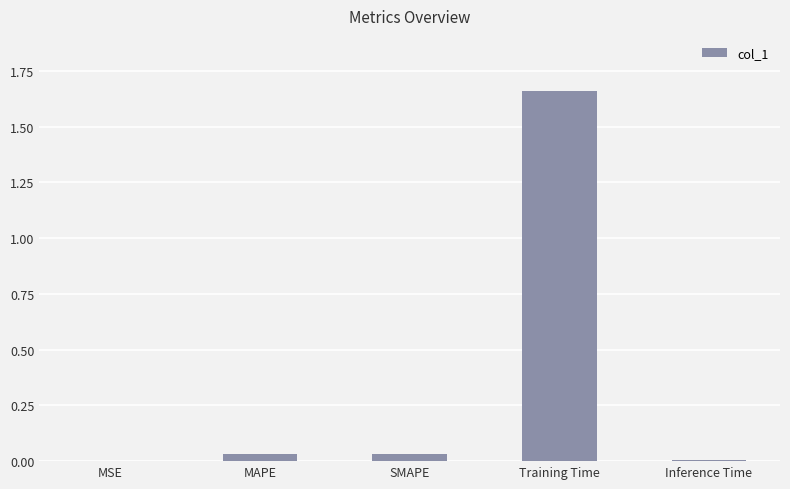

Which has a higher value, Training Time or MSE?

Training Time